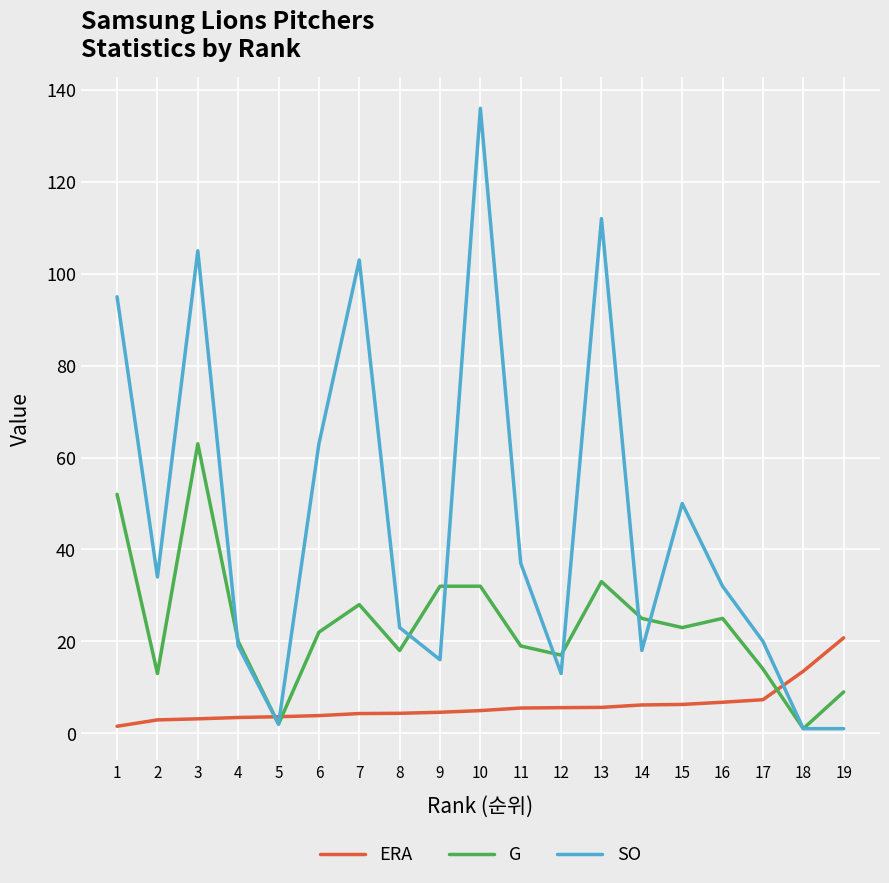

True or false: G has a value of 29.5 at 4.

False